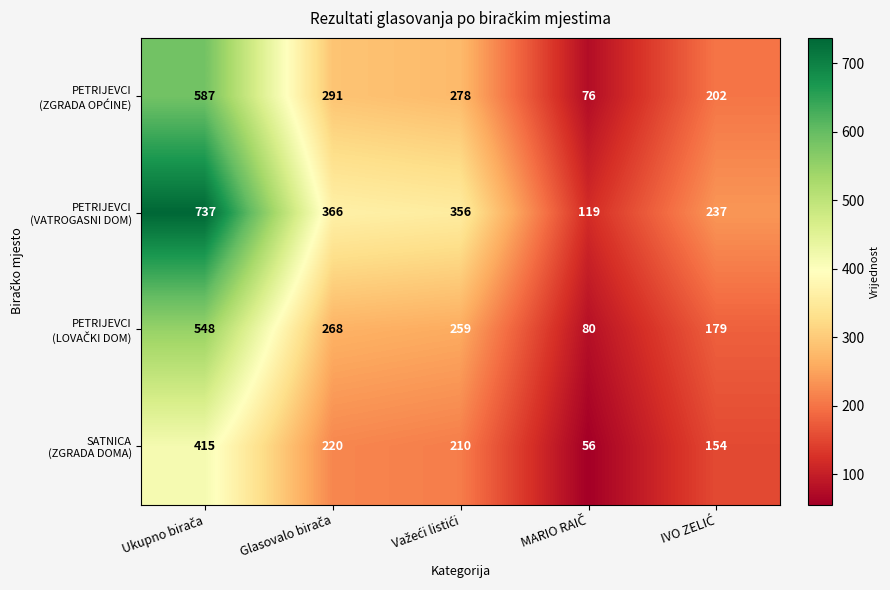

At how many categories does at least one series exceed 191?

4